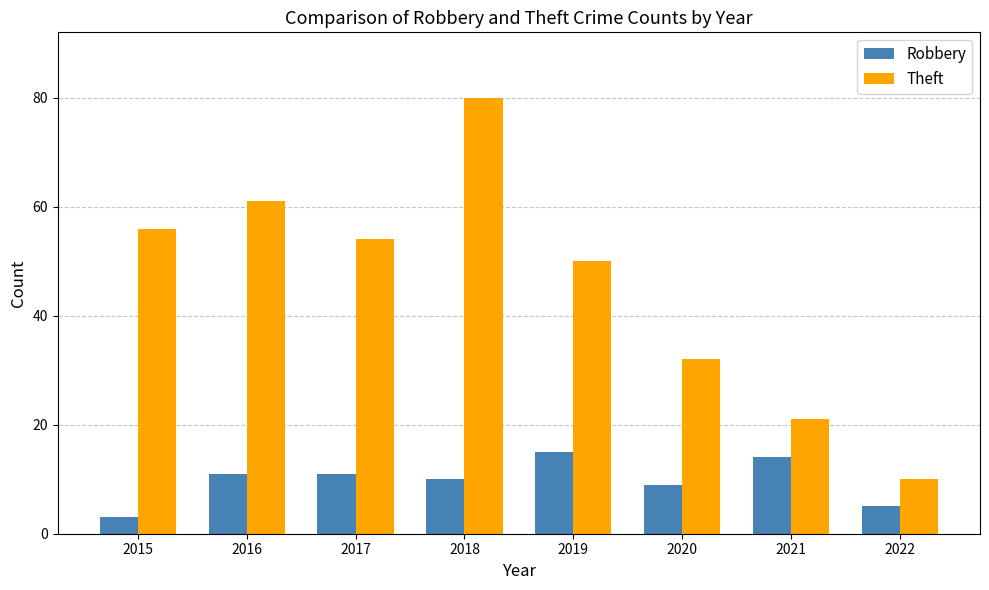

At which label is Robbery closest to 9?

2020